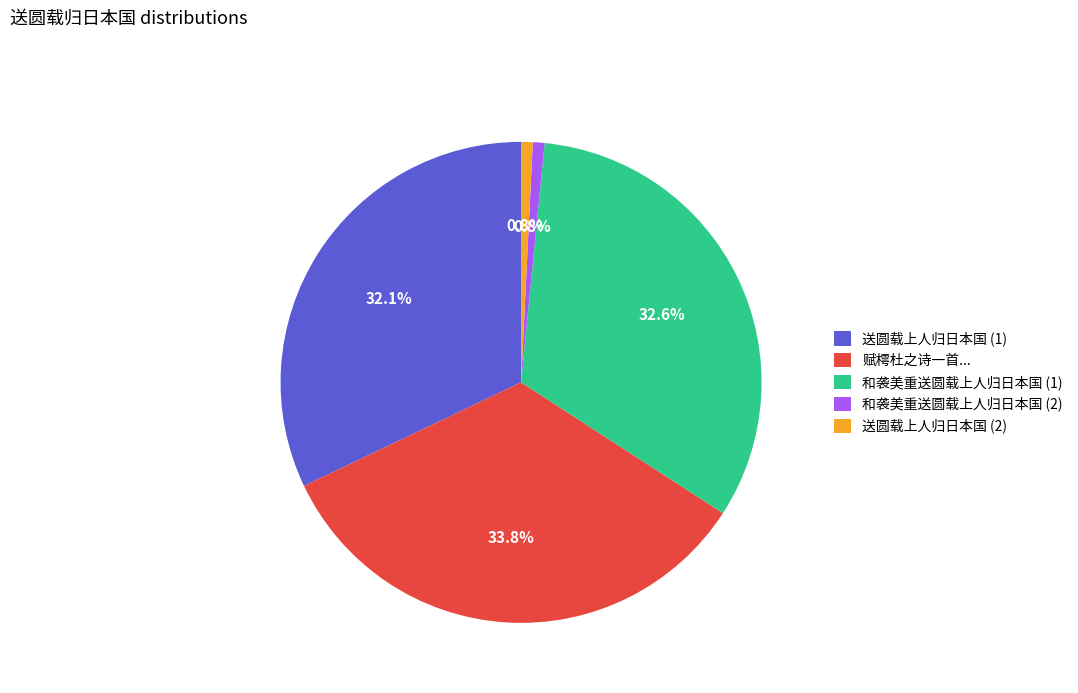

How much of the chart is everything except 和袭美重送圆载上人归日本国 (2)?

99.2%